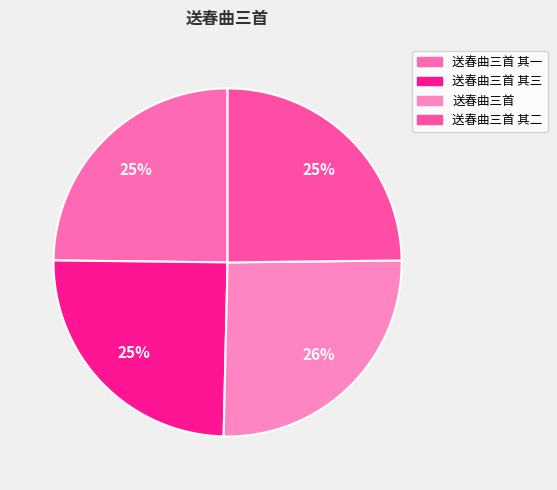

Count the number of slices in the pie.

4